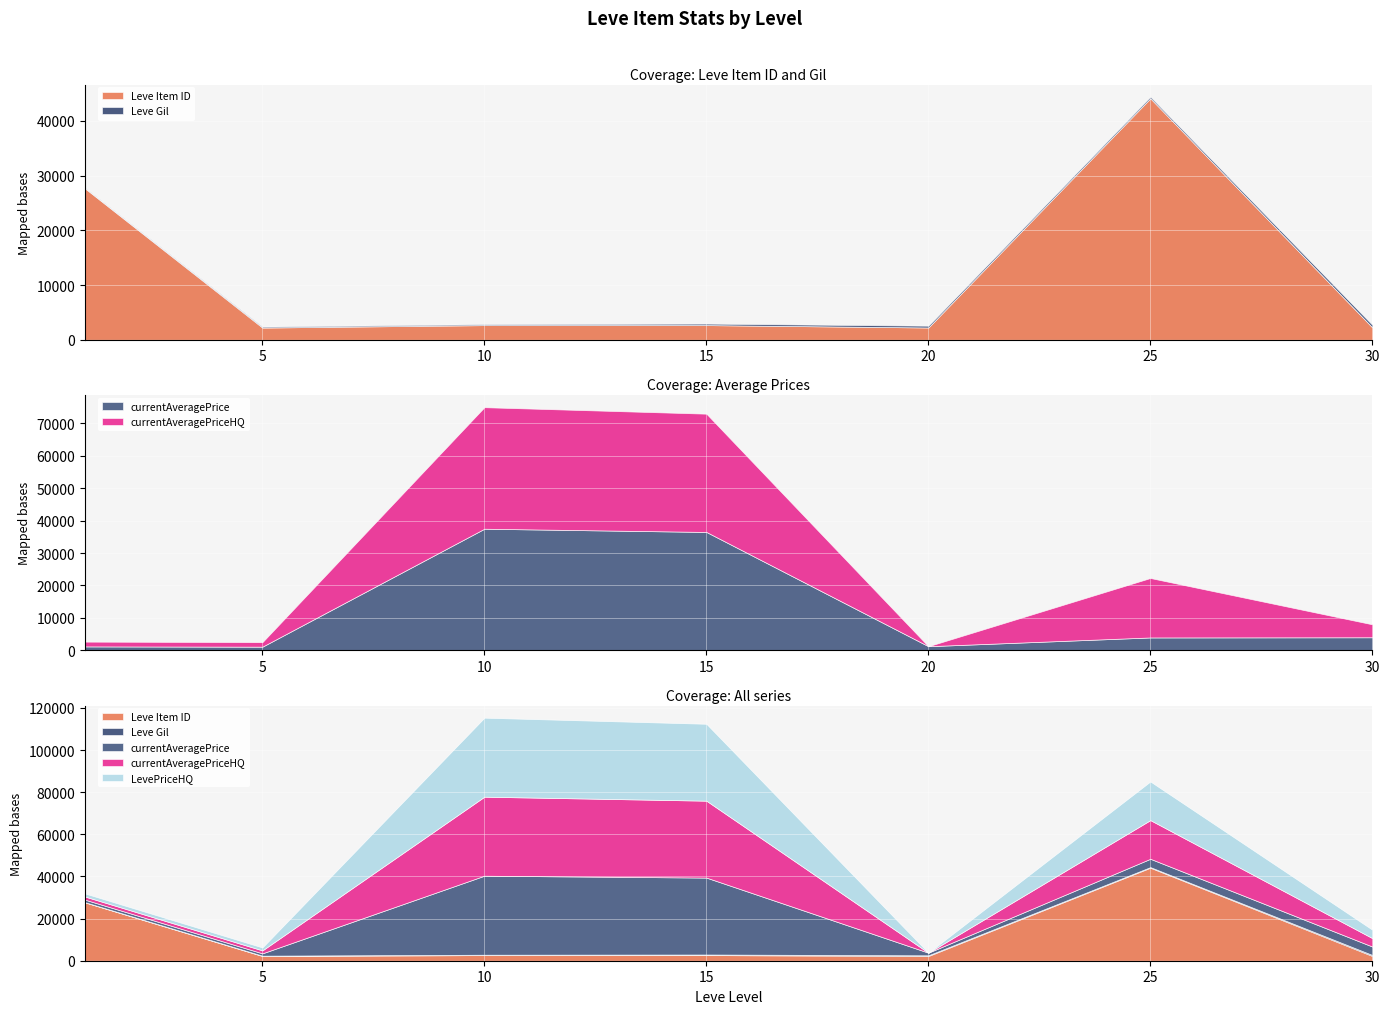

What are all the series names shown in the legend?

Leve Item ID, Leve Gil, currentAveragePrice, currentAveragePriceHQ, LevePriceHQ